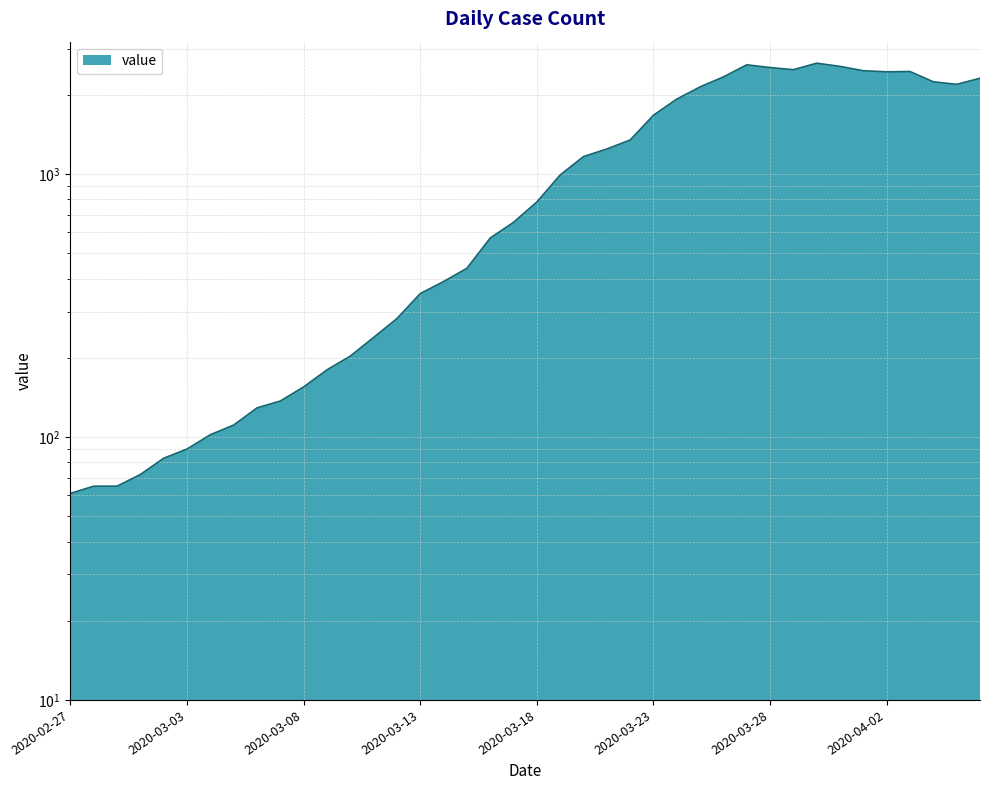

Reading left to right, what are all the values shown in this chart?

61	65	65	72	83	90	102	111	129	137	155	180	203	239	282	351	390	438	571	655	783	992	1165	1245	1347	1674	1927	2145	2341	2602	2540	2493	2639	2566	2470	2447	2453	2242	2193	2313